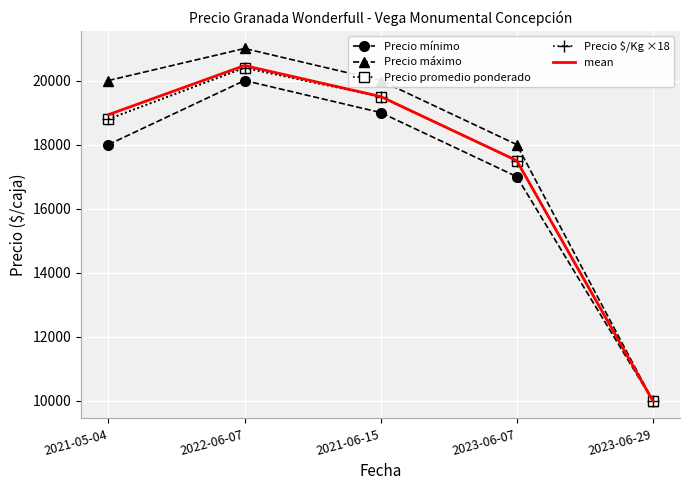

Where is the first local maximum for Precio $/Kg ×18?

2022-06-07